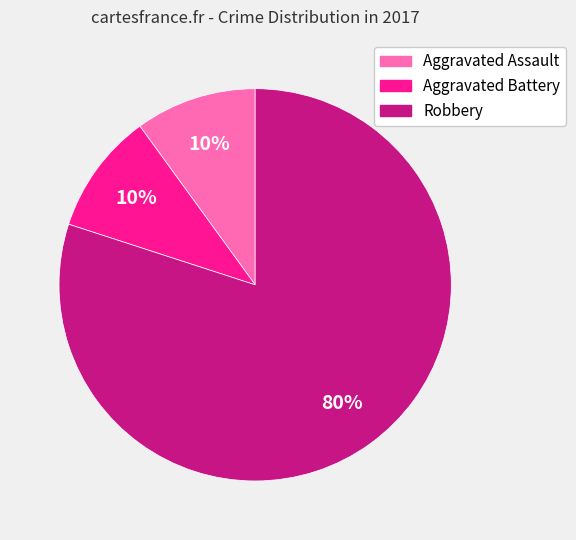

The Aggravated Battery slice represents 10% of the pie. True or false?

True